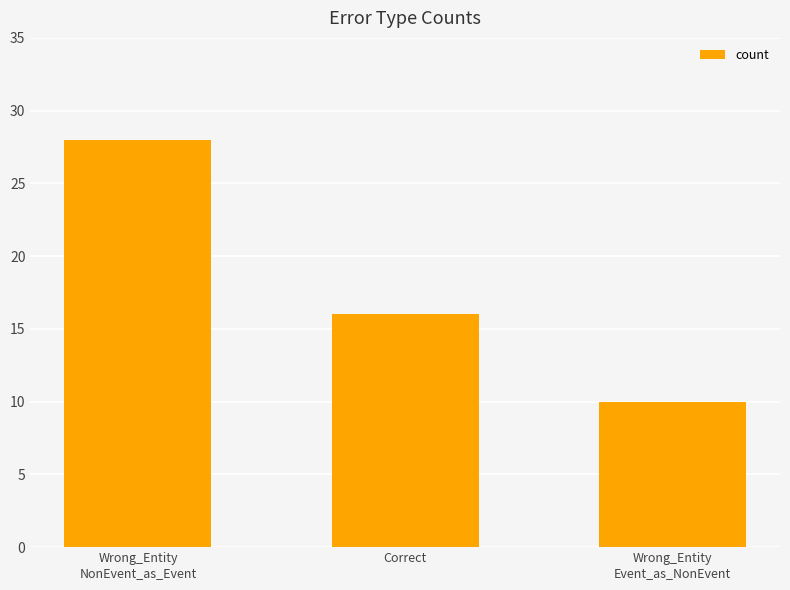

Does the chart contain stacked bars?

No